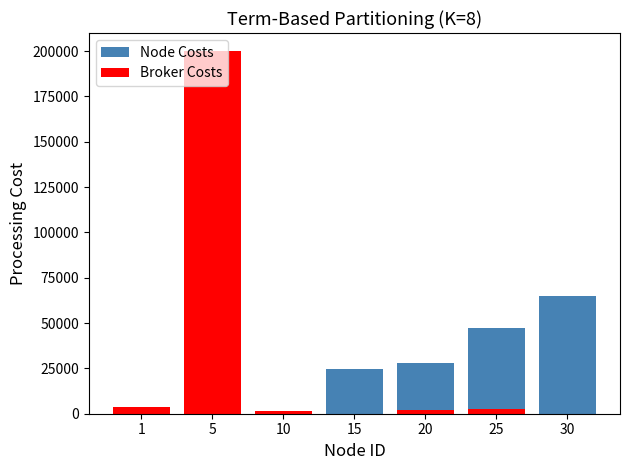

What is the maximum value shown in the chart?

200000